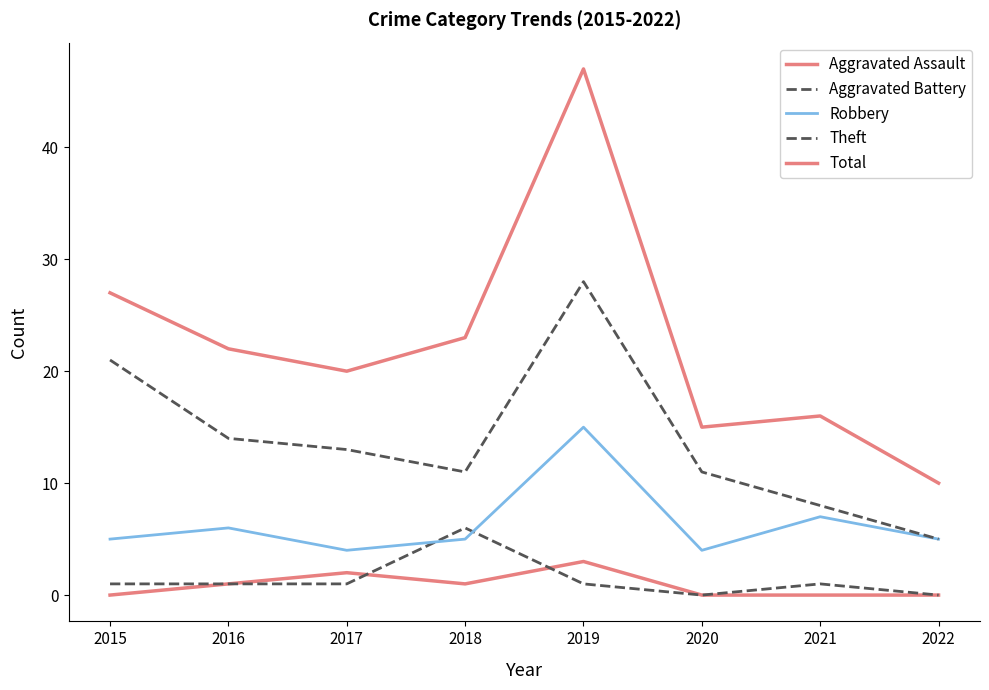

True or false: Theft and Aggravated Battery cross at least once.

False